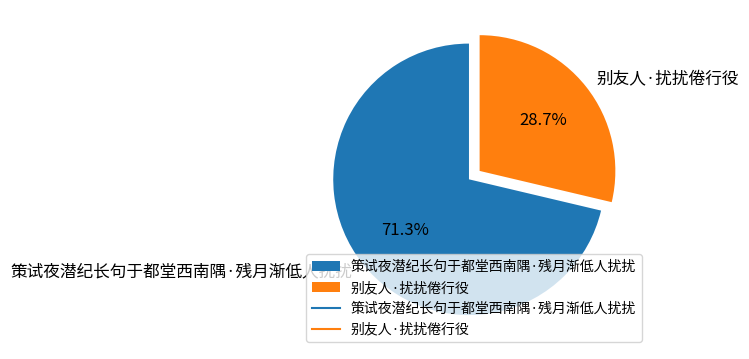

To the nearest percent, what is the combined percentage of 别友人·扰扰倦行役 and 策试夜潜纪长句于都堂西南隅·残月渐低人扰扰?

100%